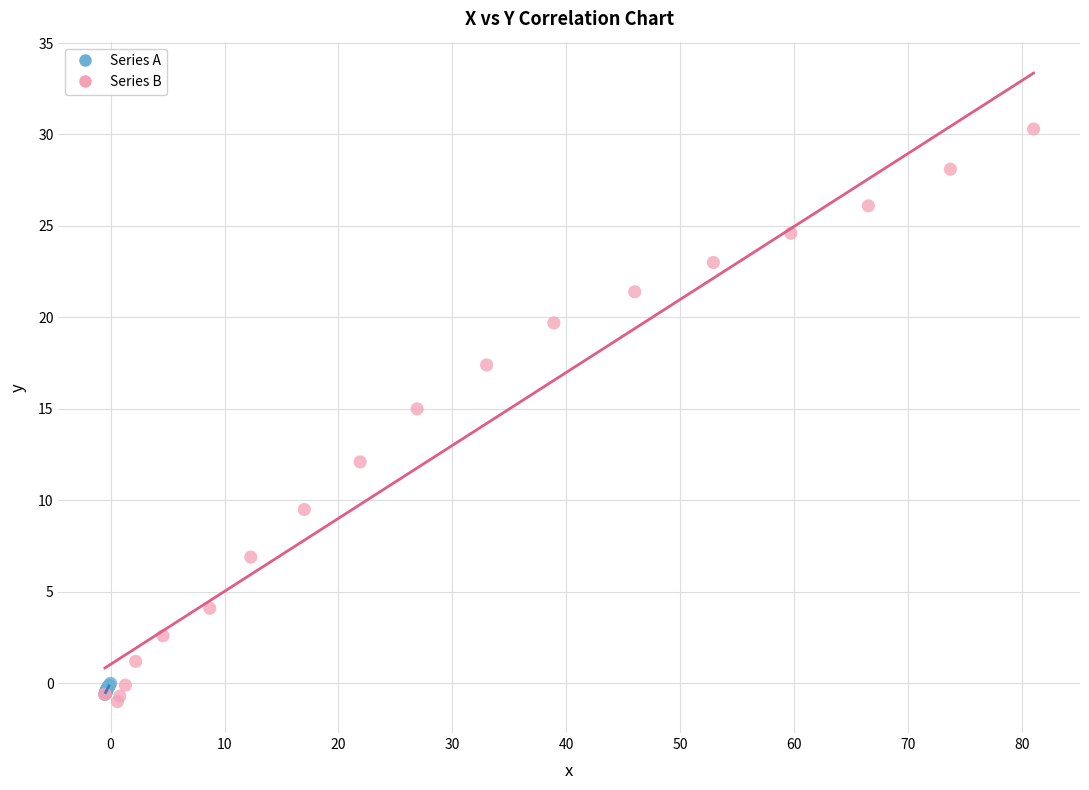

Which series has the widest spread of Y values?

Series B